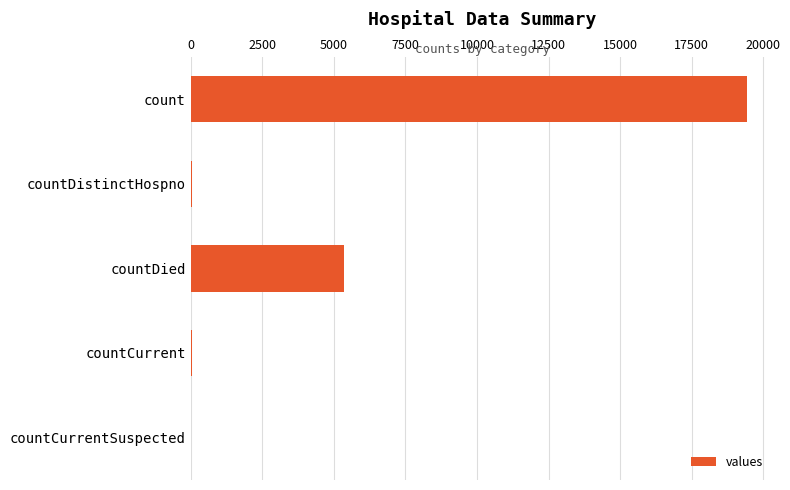

The value at countDied is 9424. True or false?

False